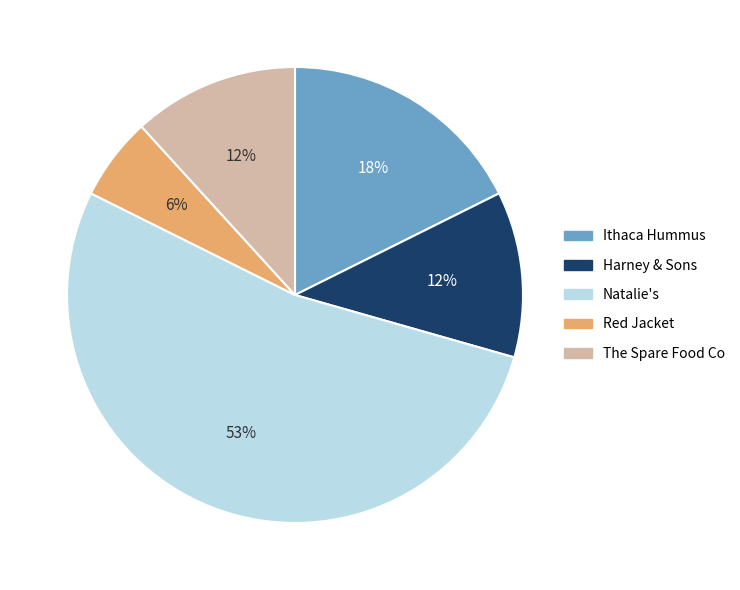

To the nearest percent, what is the average slice percentage?

20%